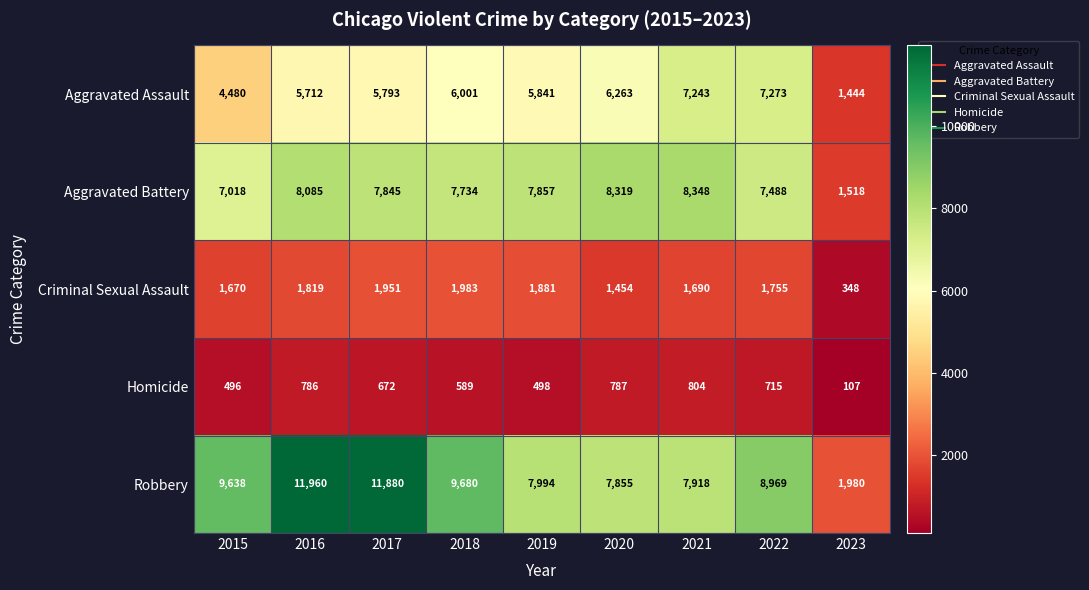

At which label does Criminal Sexual Assault first exceed 1755?

2016